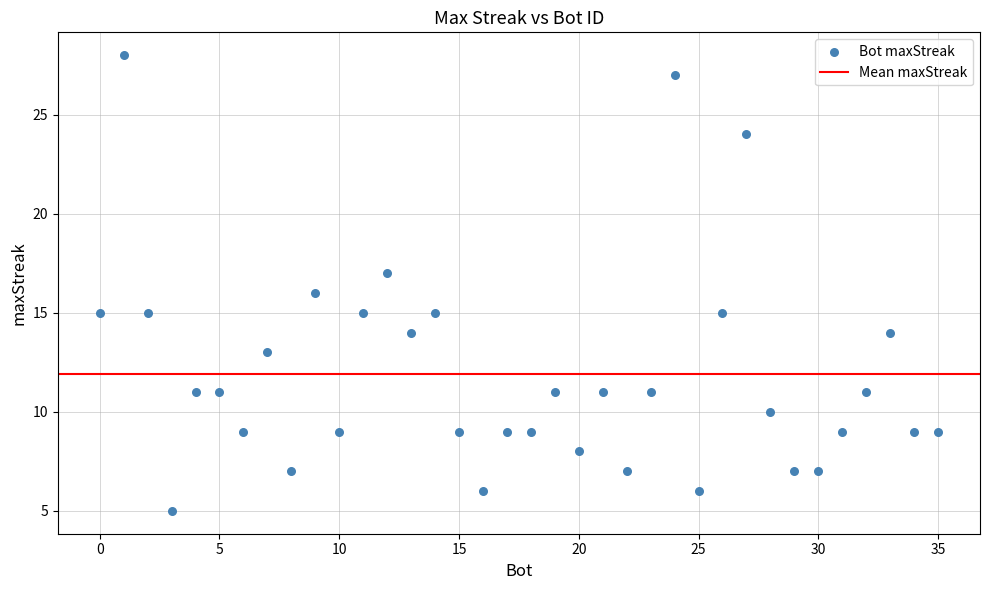

What is the range of X values (max minus min)?

35